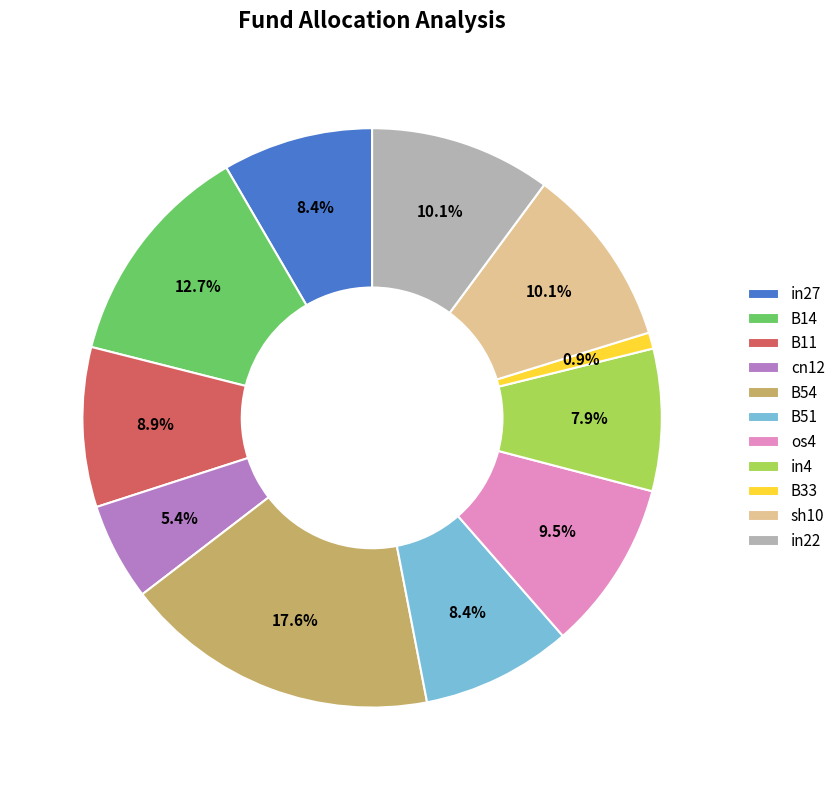

The B51 slice represents 1% of the pie. True or false?

False